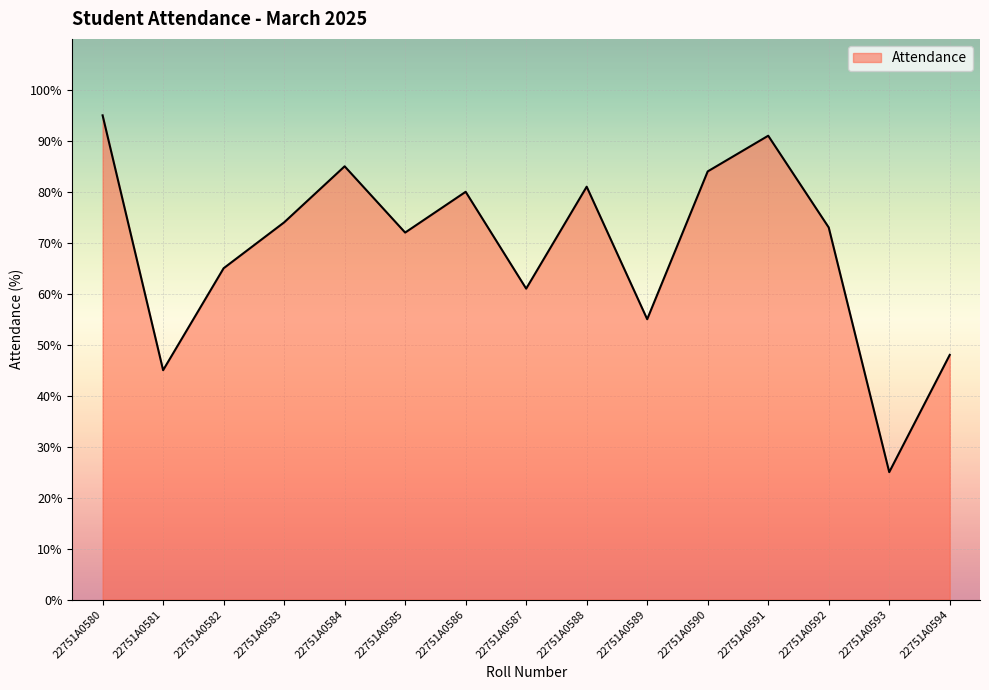

Is it true that the value at 22751A0582 is 65?

True